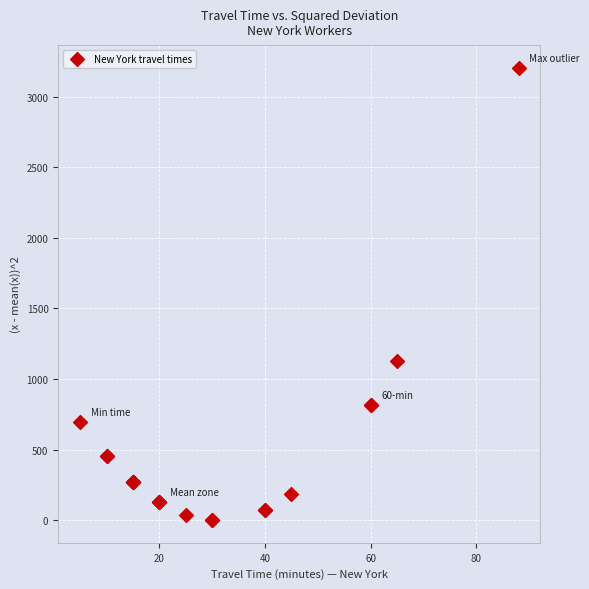

What Y value in the scatter plot is closest to 1602?

1129.0